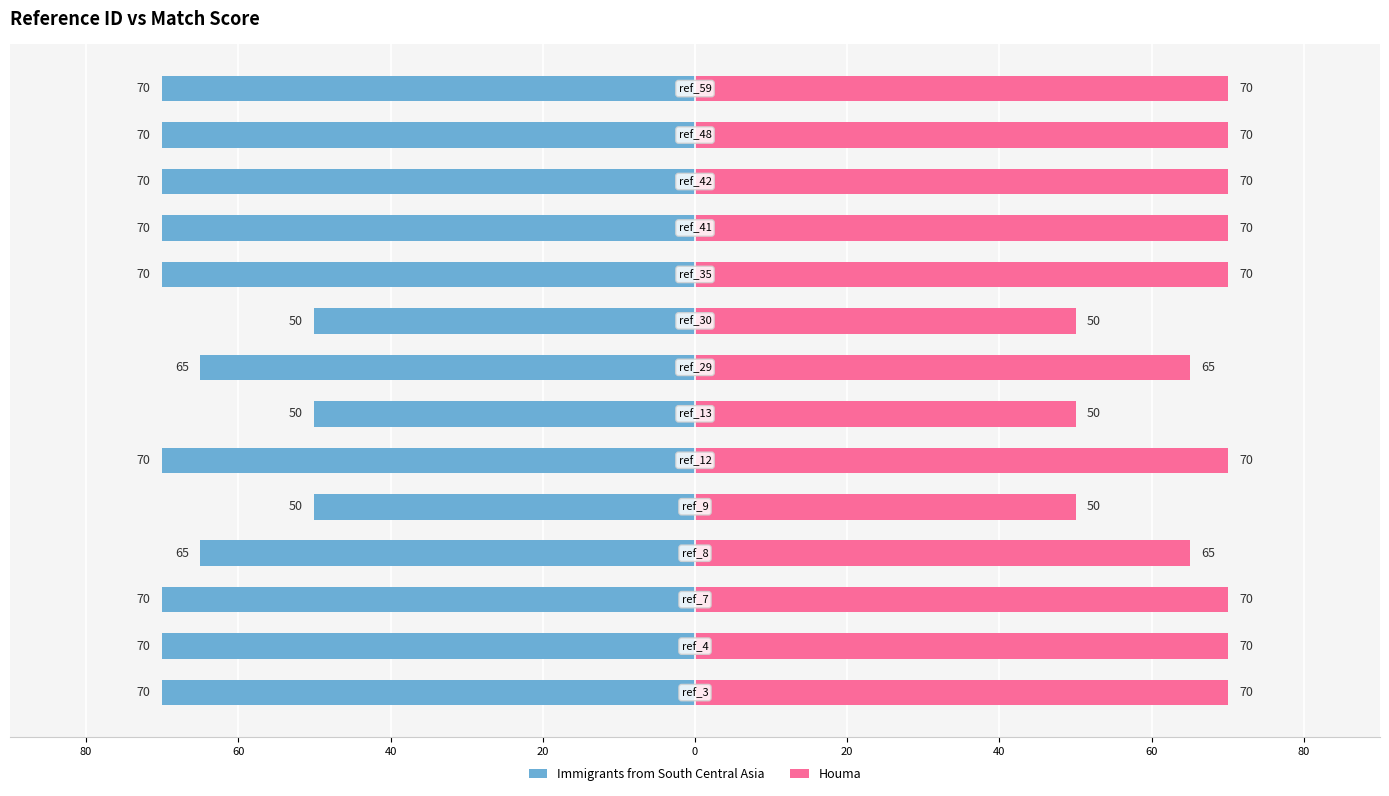

True or false: Houma has a value of 113 at 12.

False